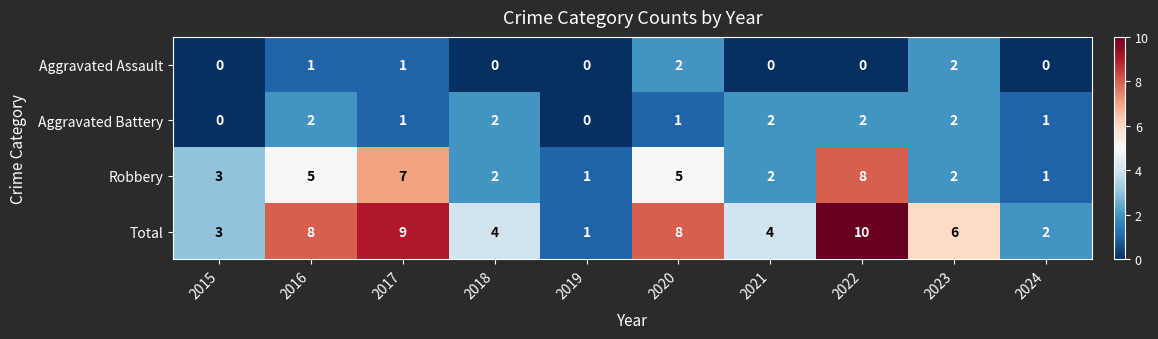

The value of Aggravated Assault at 2022 is 1. True or false?

False